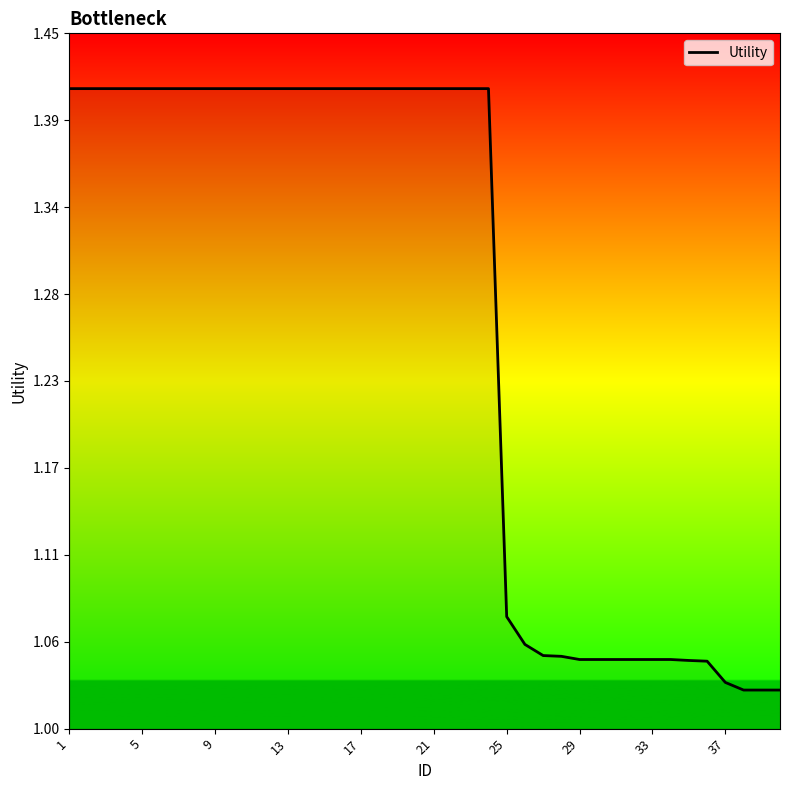

Does the chart display data point markers on the line(s)?

No